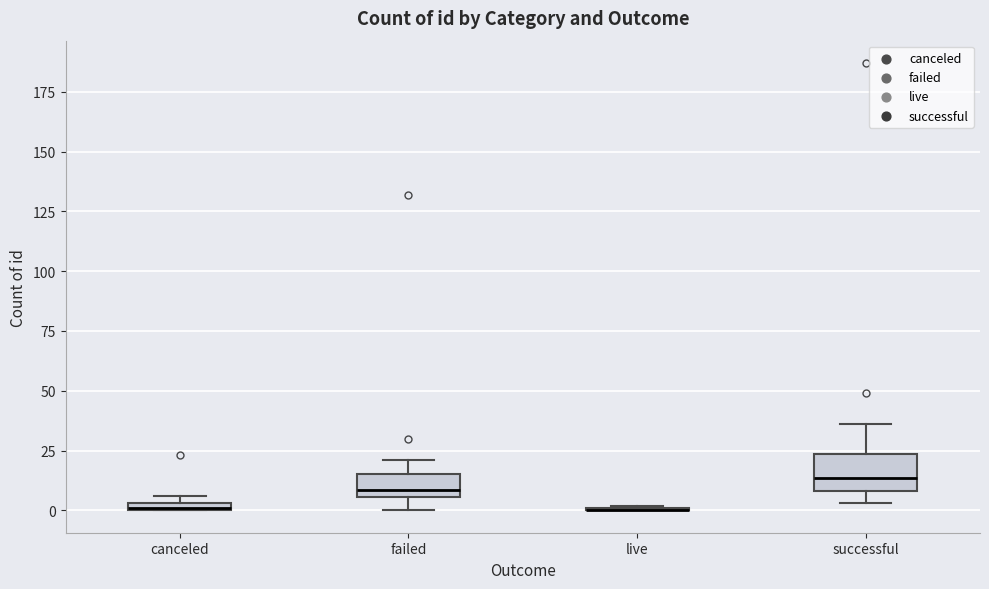

Comparing the boxes themselves (not the whiskers), which one is the tallest?

successful